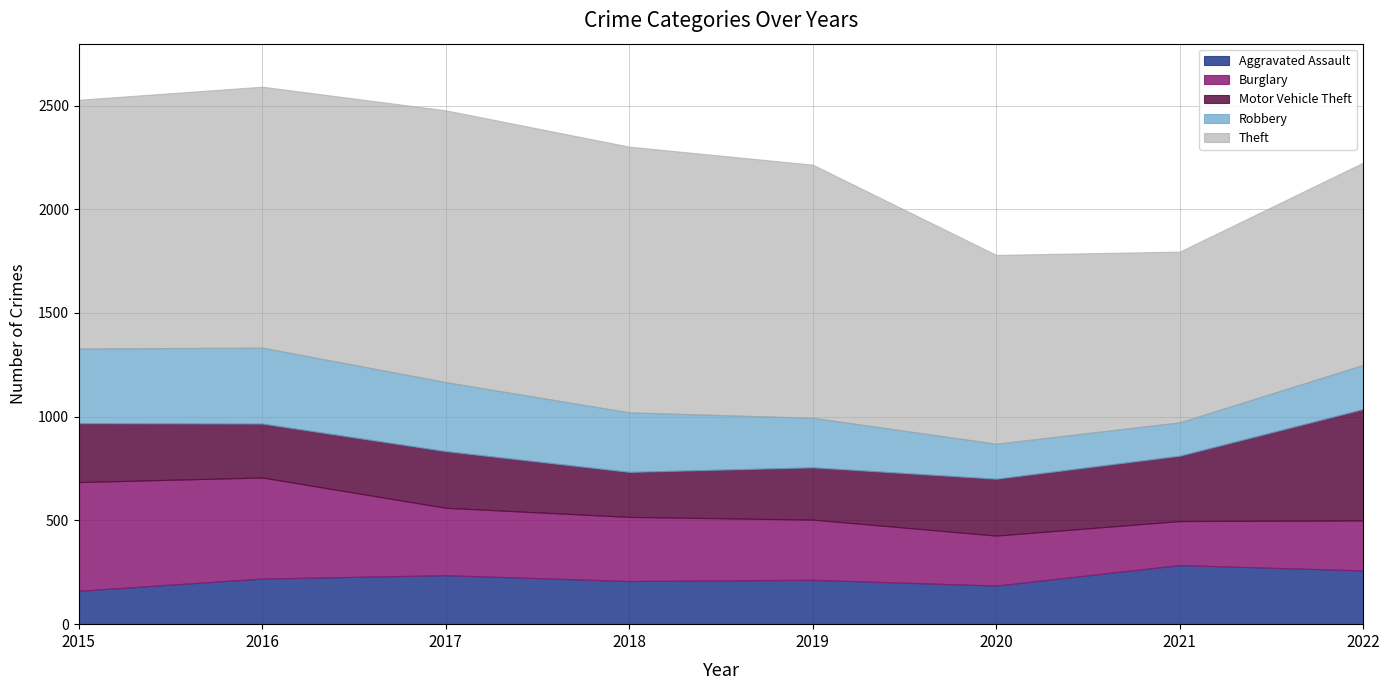

How many values in the Theft series are below 1220?

4